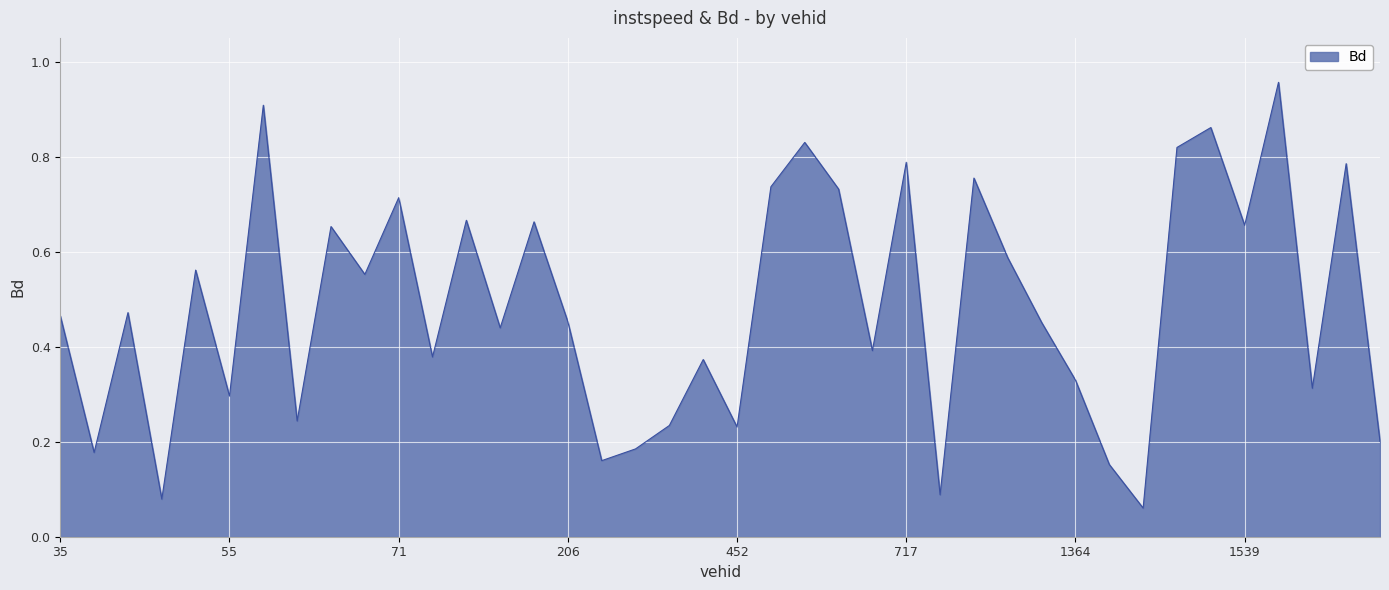

Is this an area chart (filled region under the line)?

Yes